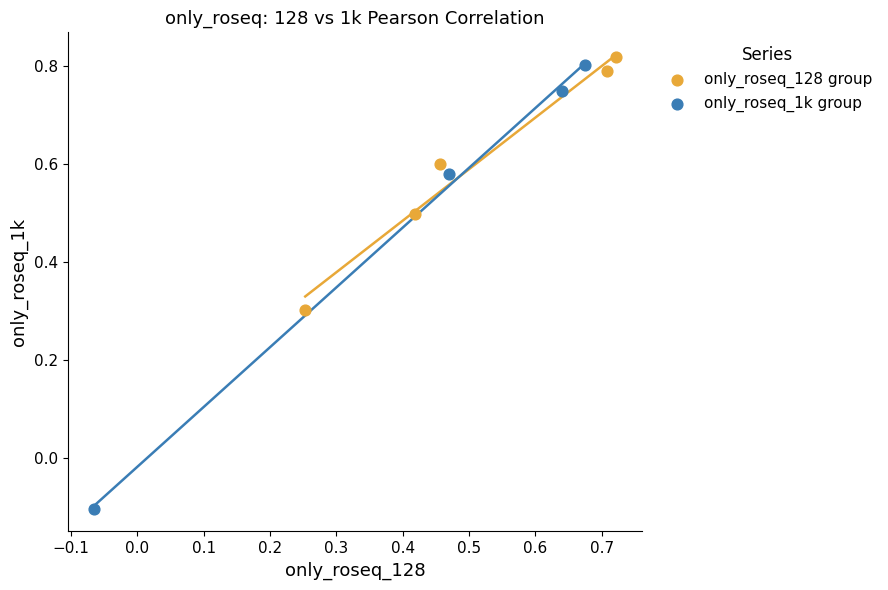

Which series contains the lowest Y value?

only_roseq_1k group